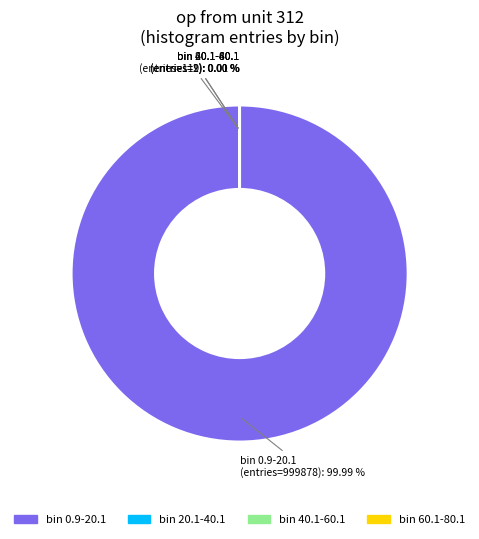

Is there a majority slice in this chart?

Yes